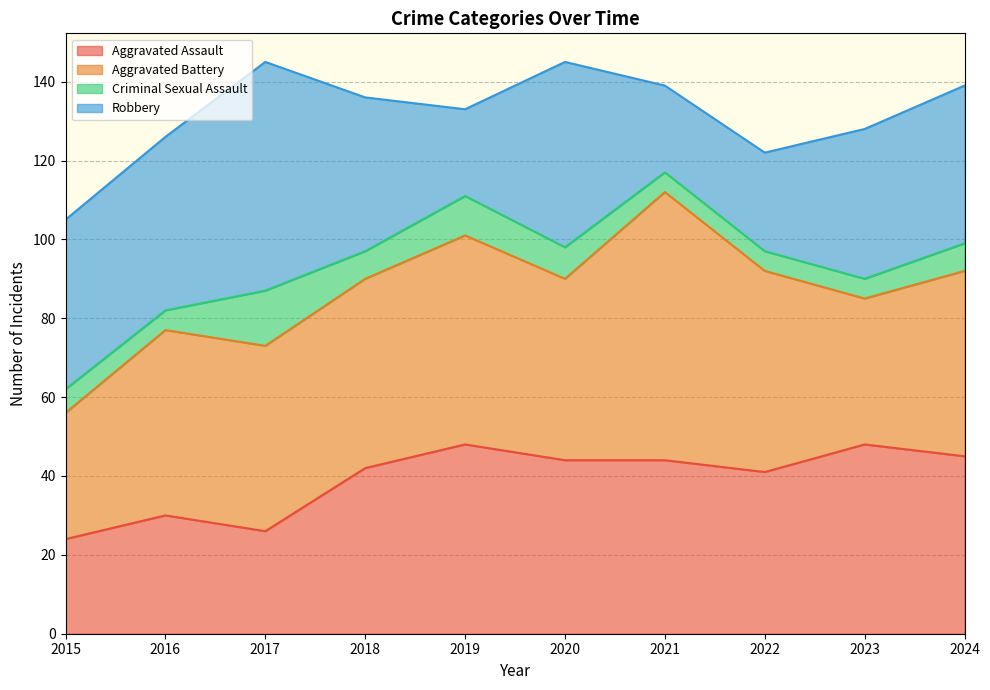

What is the difference between the highest and lowest values at 2015?

37